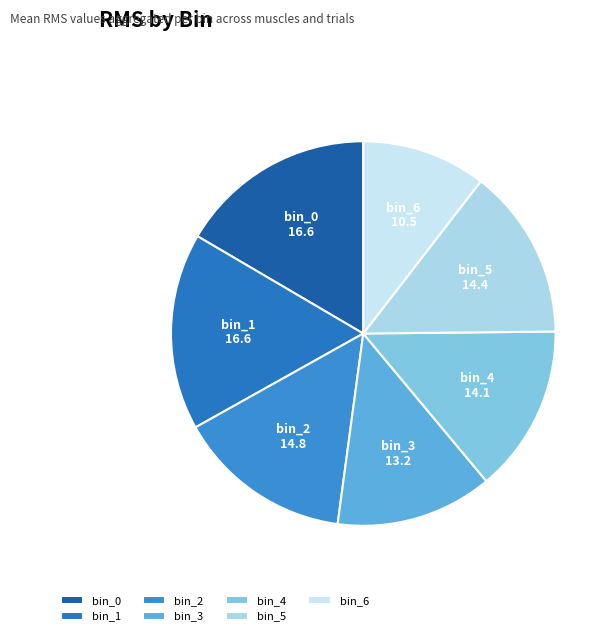

What is the smallest slice in the pie chart?

bin_6